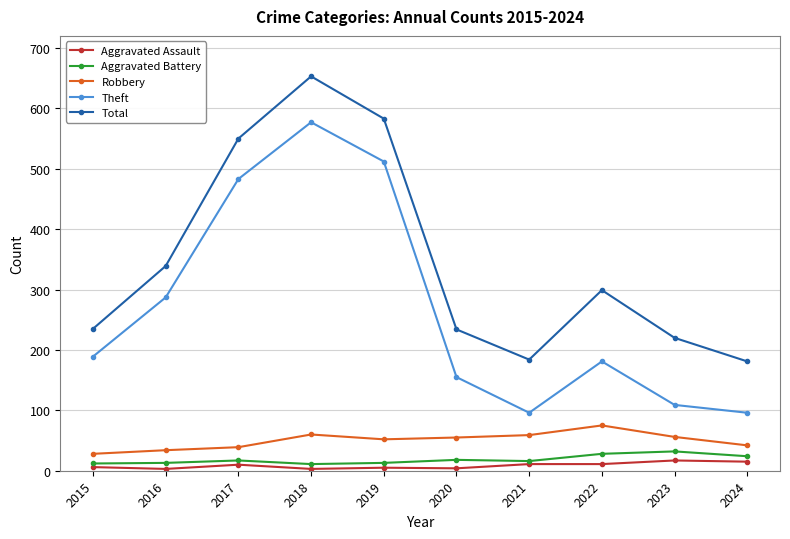

What is the maximum value for Robbery?

75